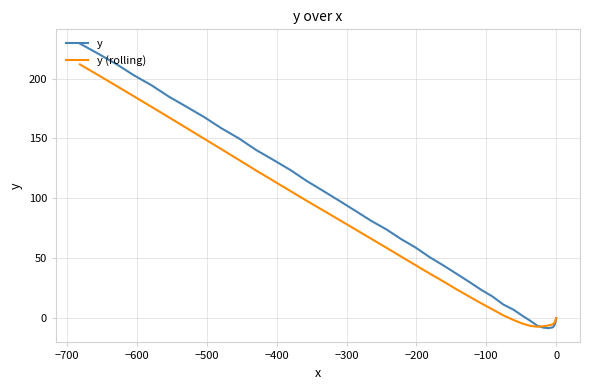

How many times do y and y (rolling) cross each other?

1